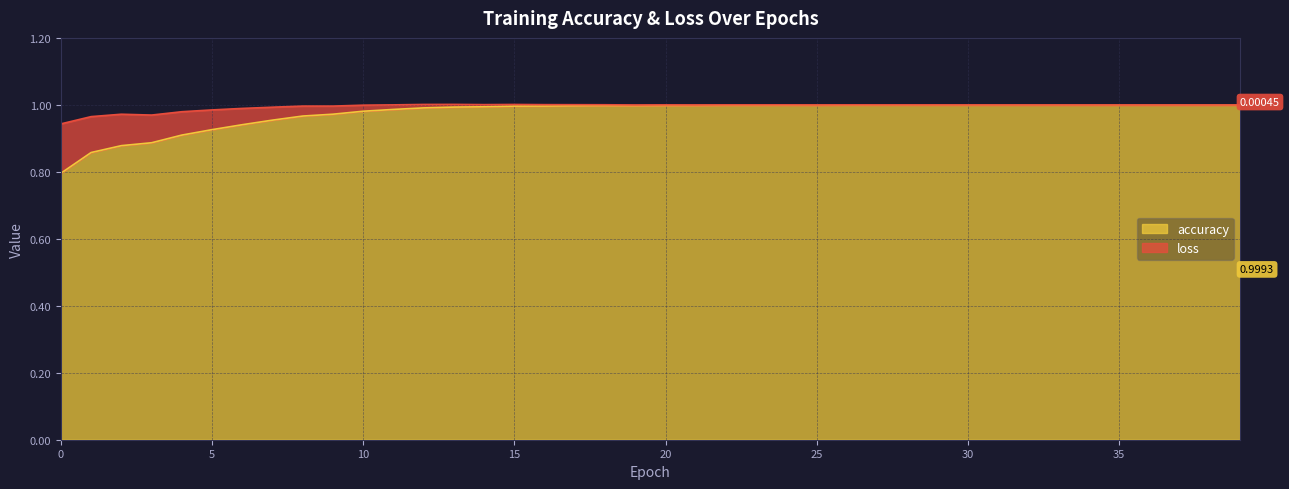

How many lines are shown in the chart?

2